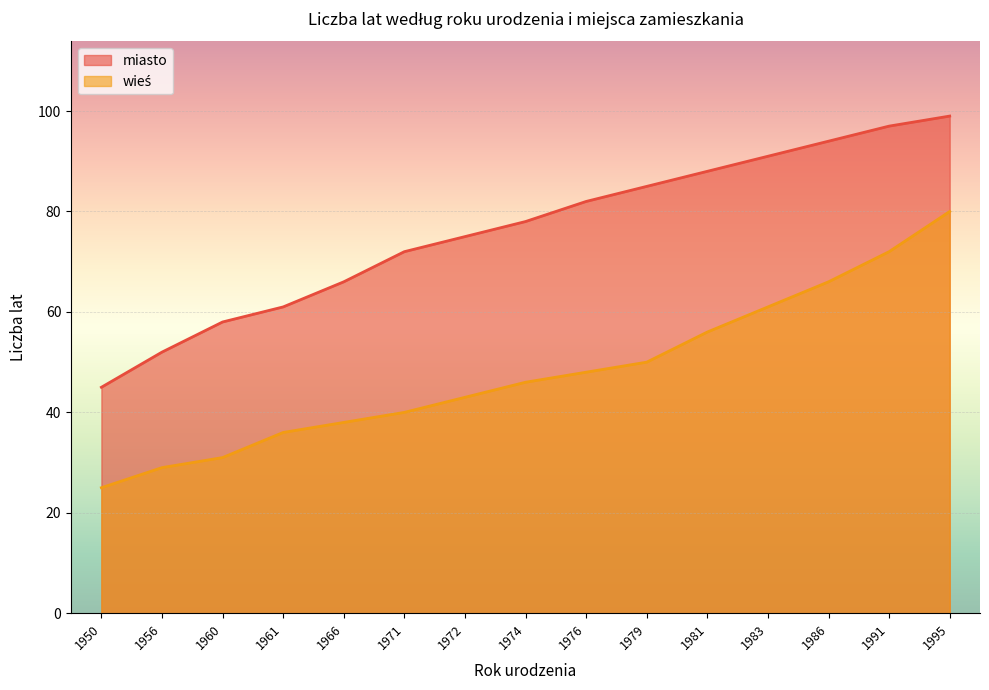

How many lines are shown in the chart?

2